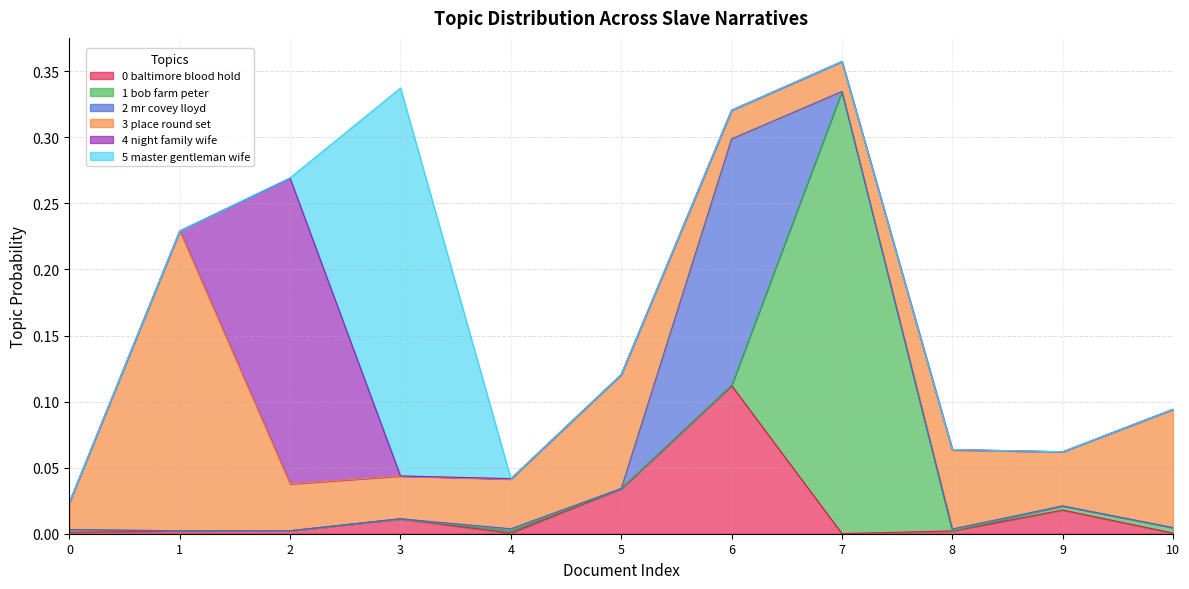

How many intersections are there between 3 place round set and 2 mr covey lloyd?

2